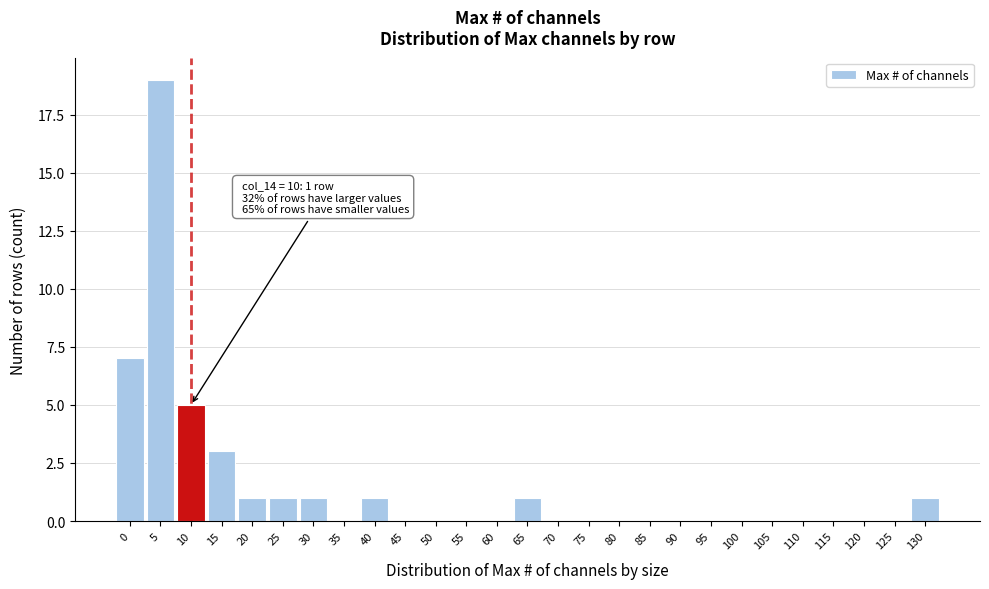

Reading left to right, list all the values displayed in this chart.

0=7	5=19	10=5	15=3	20=1	25=1	30=1	35=0	40=1	45=0	50=0	55=0	60=0	65=1	70=0	75=0	80=0	85=0	90=0	95=0	100=0	105=0	110=0	115=0	120=0	125=0	130=1